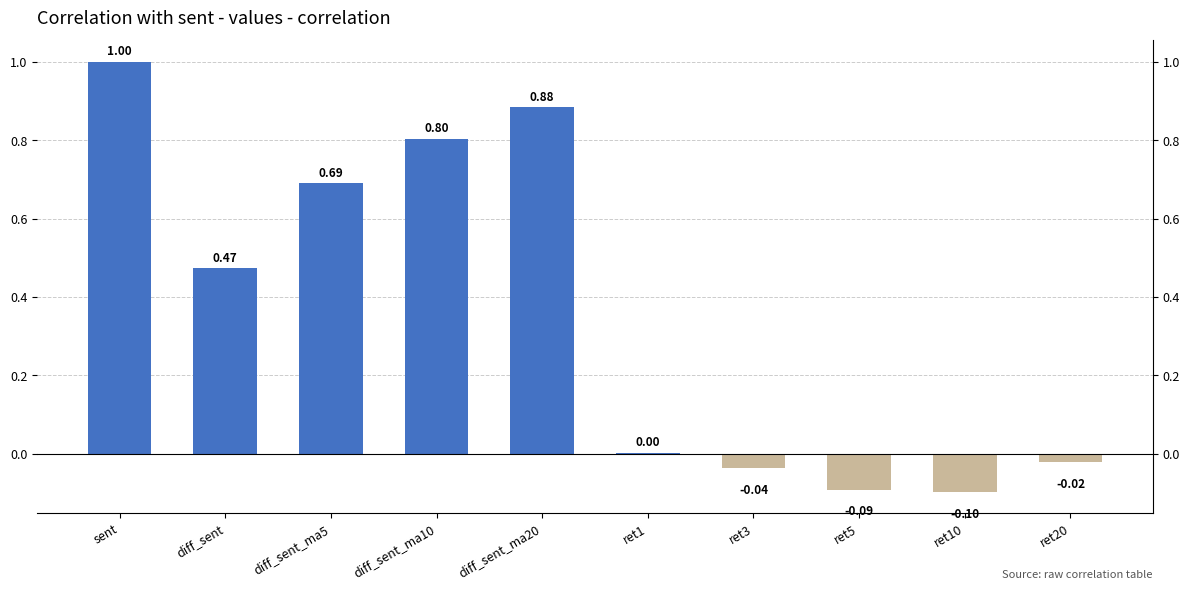

What is the change in value from diff_sent to diff_sent_ma10?

+0.3